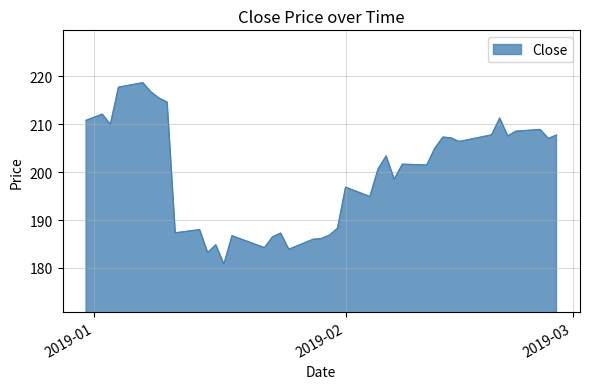

What is the difference between the maximum and minimum values?

37.9